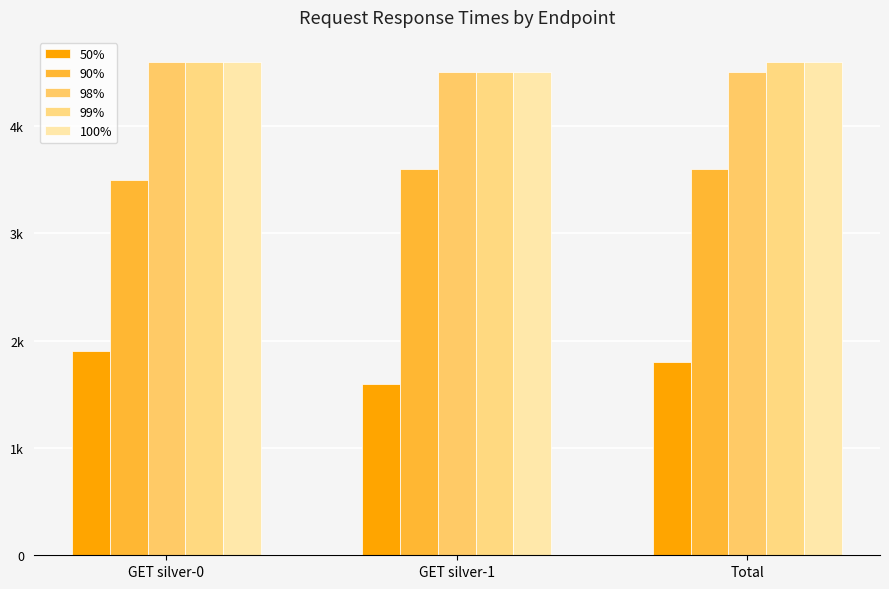

Rank the categories by 90% value from highest to lowest.

GET silver-1, Total, GET silver-0